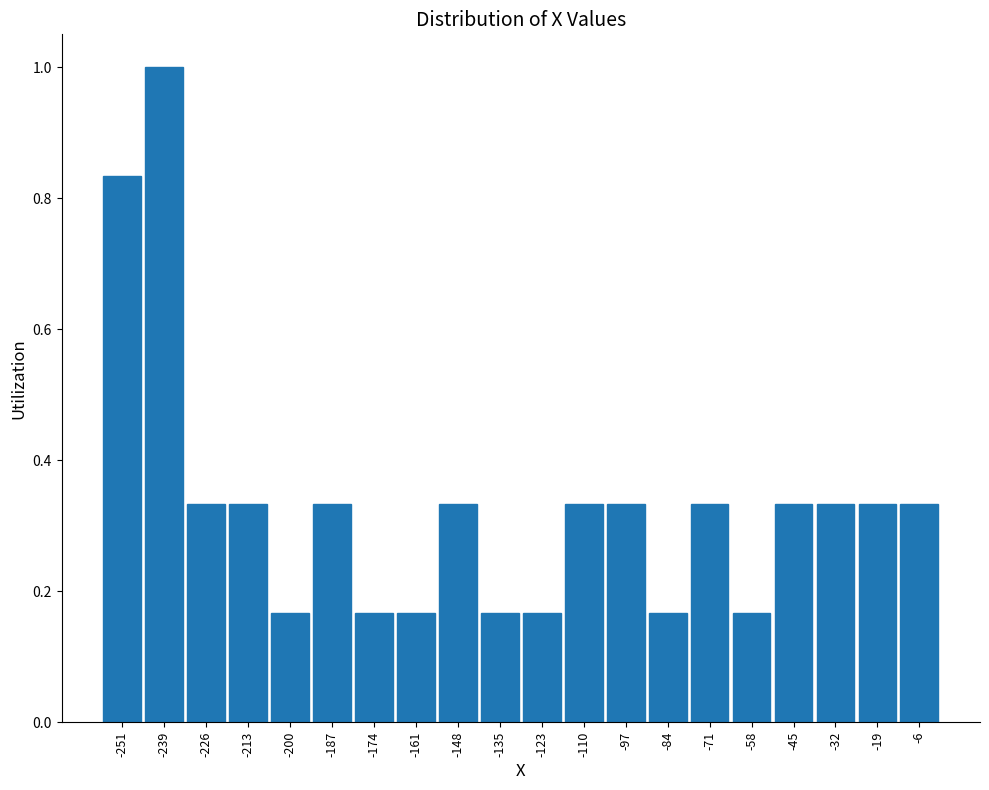

Reading left to right, list every bar in this chart as the range it spans on the x-axis followed by its height. Neither the bar edges nor the heights are printed on the chart, so give them approximately, as read against the axes.

-258 to -246: 0.84
-246 to -232: 1.00
-232 to -220: 0.34
-220 to -206: 0.34
-206 to -194: 0.16
-194 to -180: 0.34
-180 to -168: 0.16
-168 to -154: 0.16
-154 to -142: 0.34
-142 to -128: 0.16
-128 to -116: 0.16
-116 to -104: 0.34
-104 to -90: 0.34
-90 to -78: 0.16
-78 to -64: 0.34
-64 to -52: 0.16
-52 to -38: 0.34
-38 to -26: 0.34
-26 to -12: 0.34
-12 to 0: 0.34